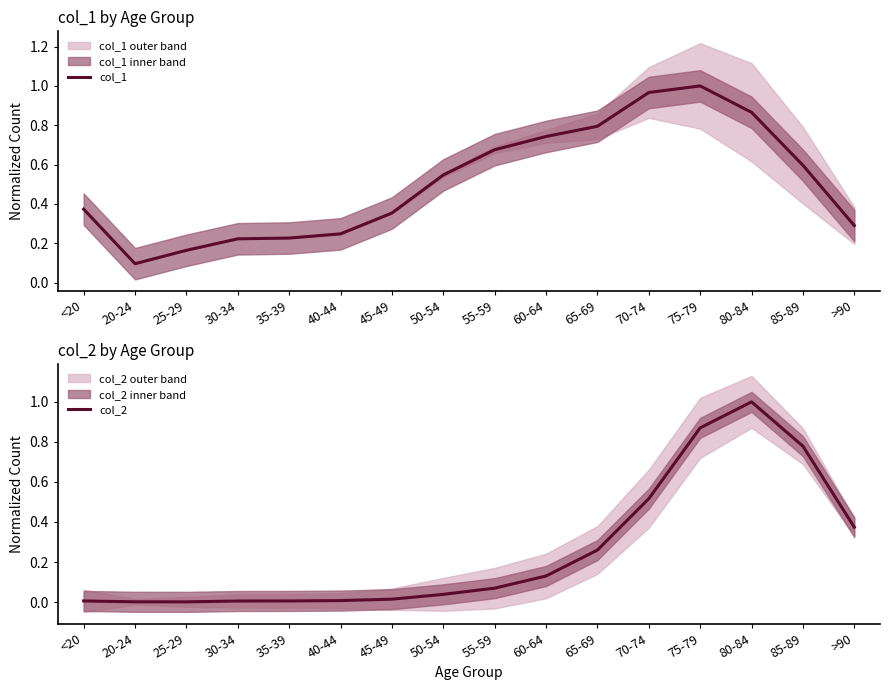

Which has a higher value, 20-24 or 60-64?

60-64